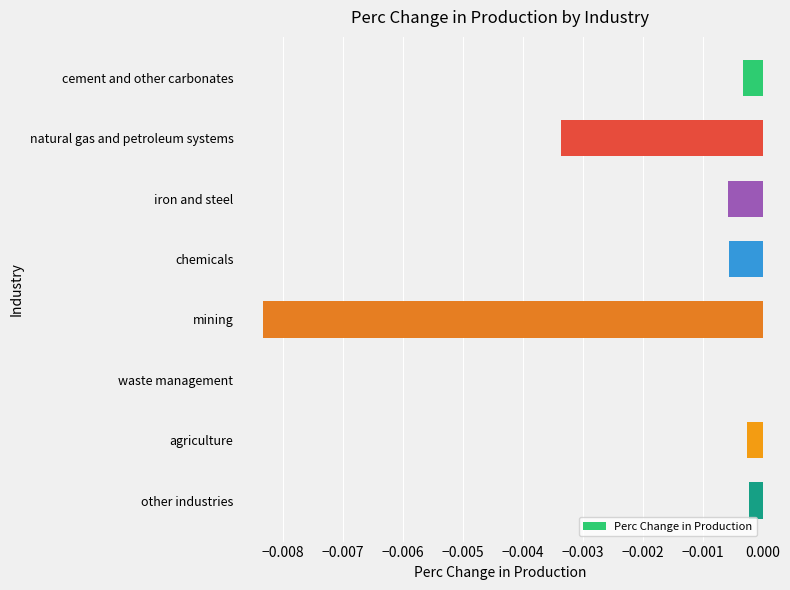

Is it true that the value at iron and steel is -0.0?

True